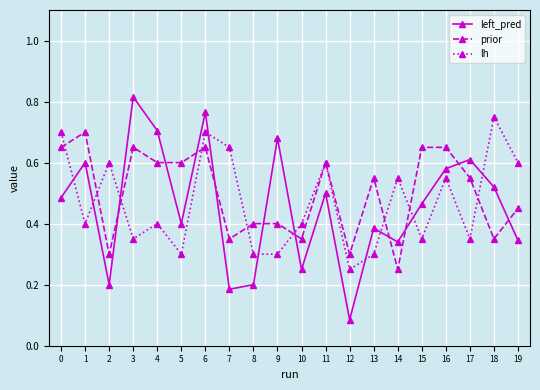

At which category is the sum across all series the highest?

6